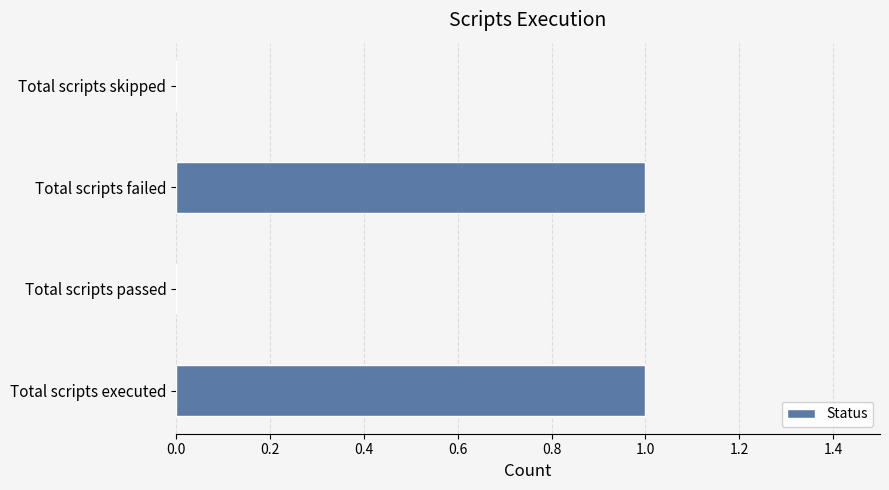

The chart shows a value of 0 at Total scripts passed. True or false?

True